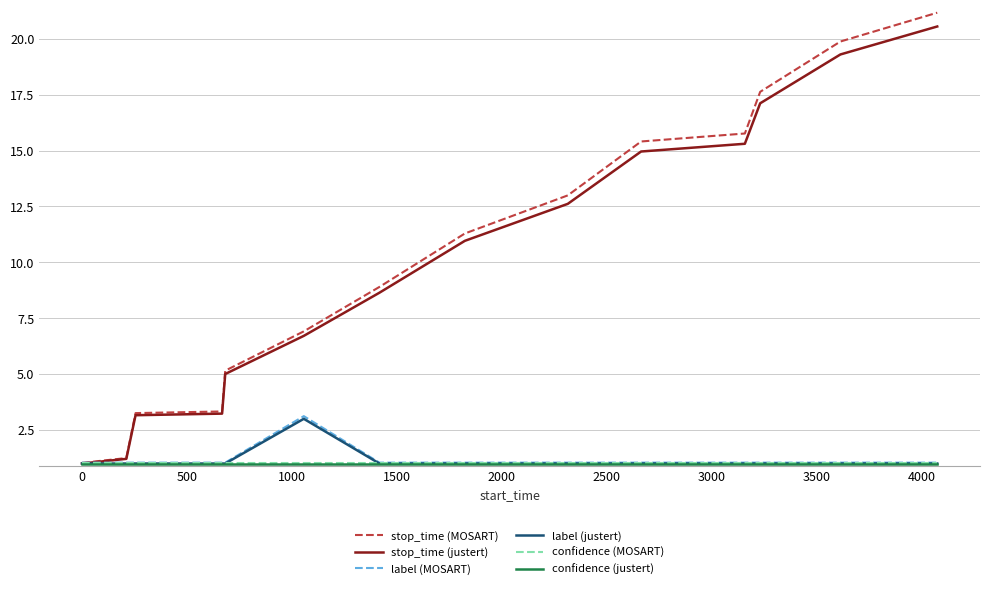

What is the average value of the stop_time (justert) series?

10.0